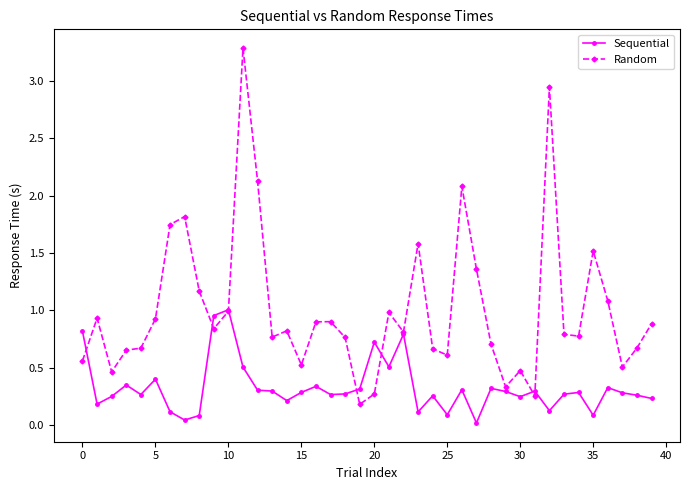

What is the sum of all Random values?

40.3